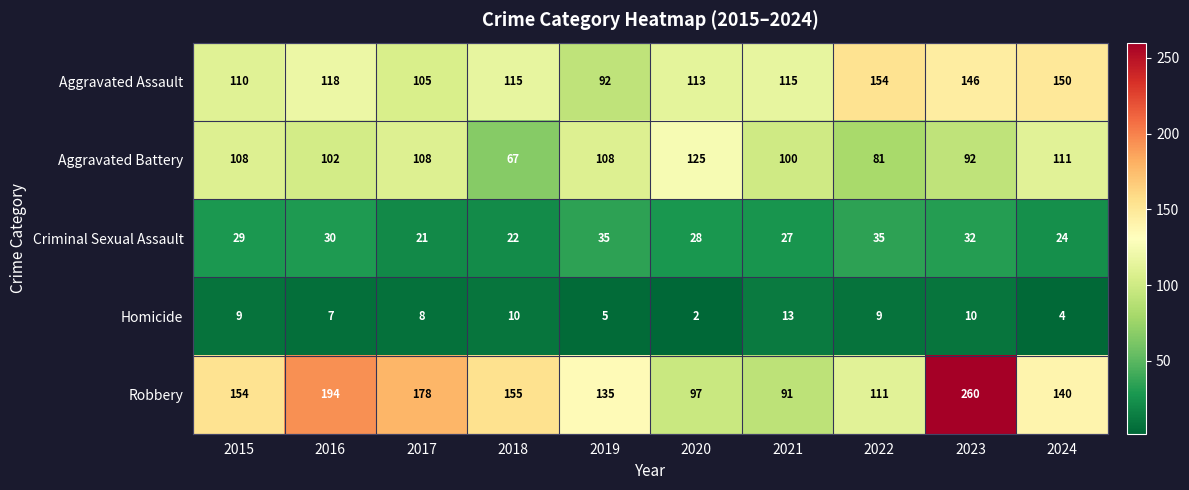

What is the difference between the second highest and minimum values in the Homicide series?

8